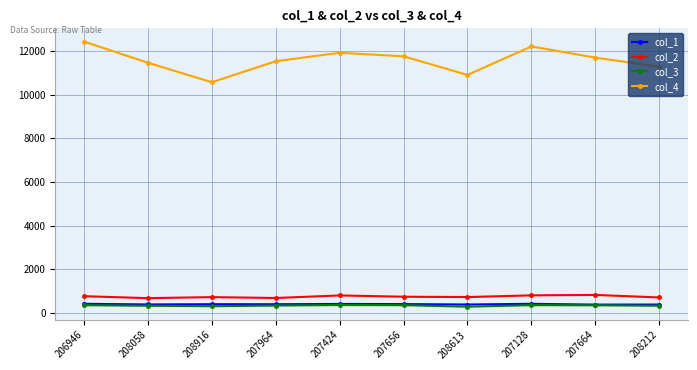

True or false: col_2 and col_4 intersect in this chart.

False